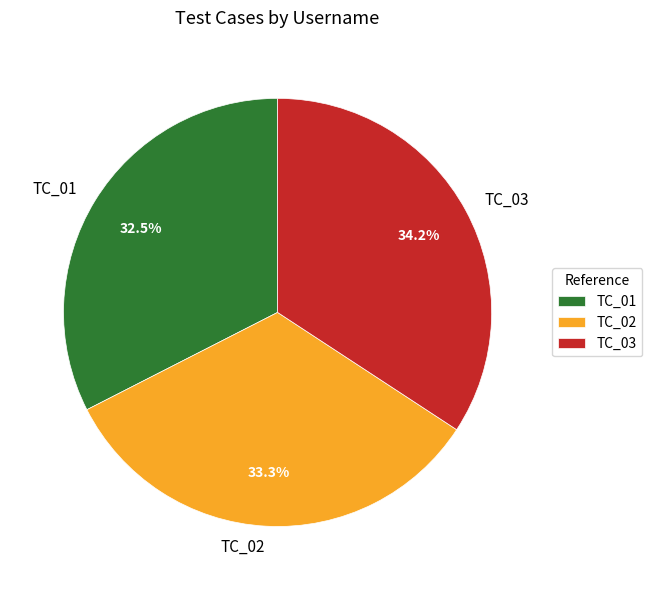

How many slices are in this pie chart?

3